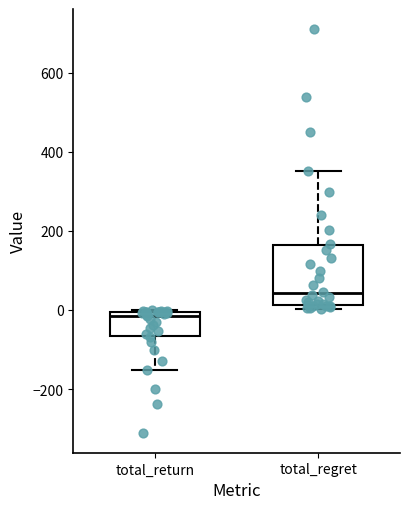

Where does the upper whisker of the box for total_regret end on the y-axis? The values are not printed on the chart, so give them approximately, as read against the axis.

360